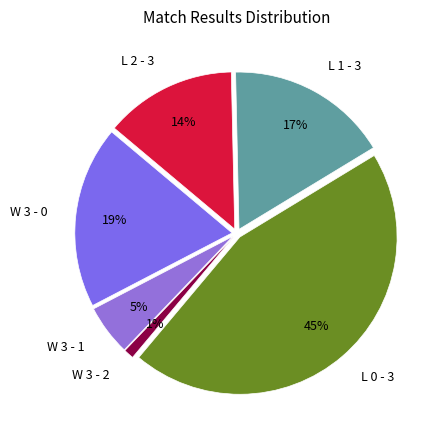

Do W 3 - 0 and W 3 - 1 together represent more than half of the pie?

No